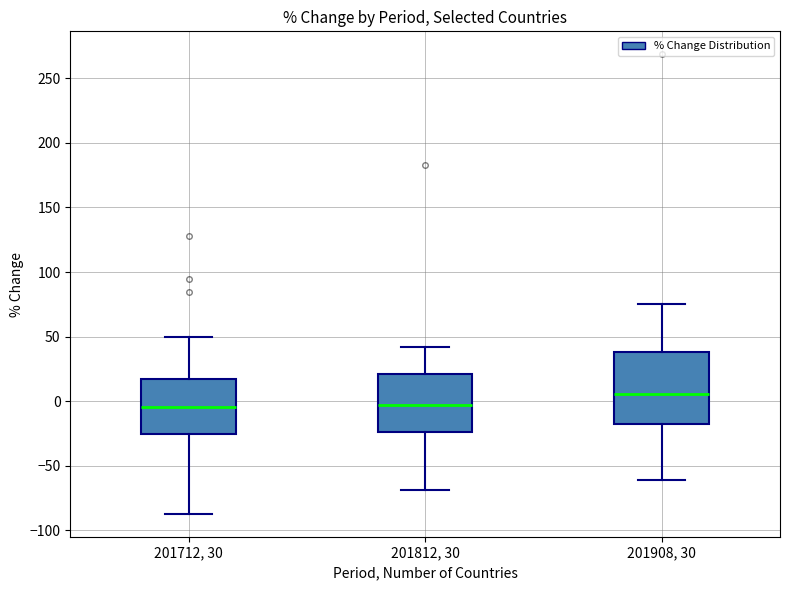

Where does the median line of the box for 201908, 30 sit on the y-axis? The values are not printed on the chart, so give them approximately, as read against the axis.

5